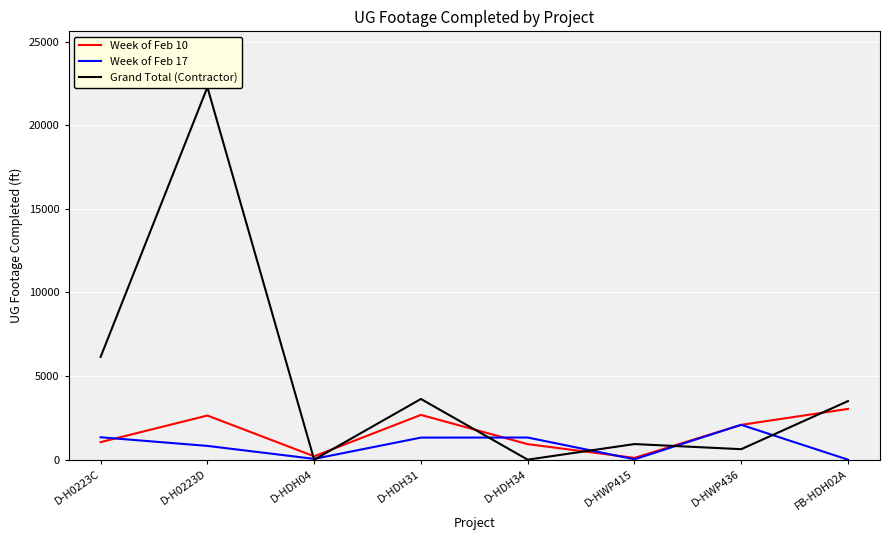

At which category does Week of Feb 17 reach its first local peak?

D-HDH34